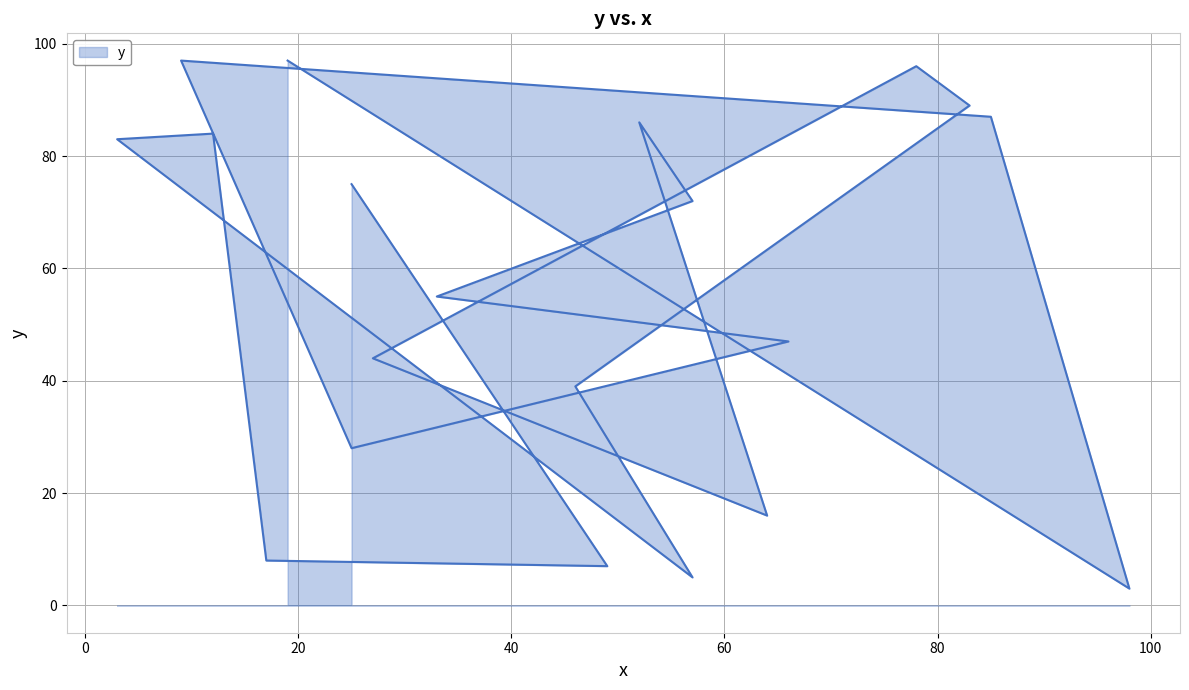

Approximately how many times larger is the value at 9 compared to 12?

1.2